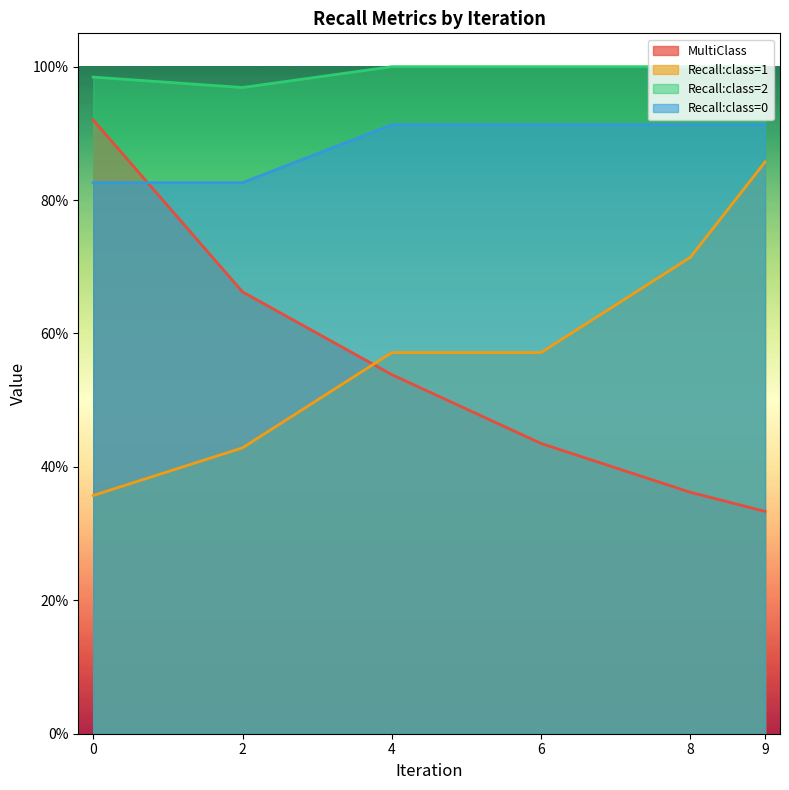

Does the chart have visible grid lines?

No